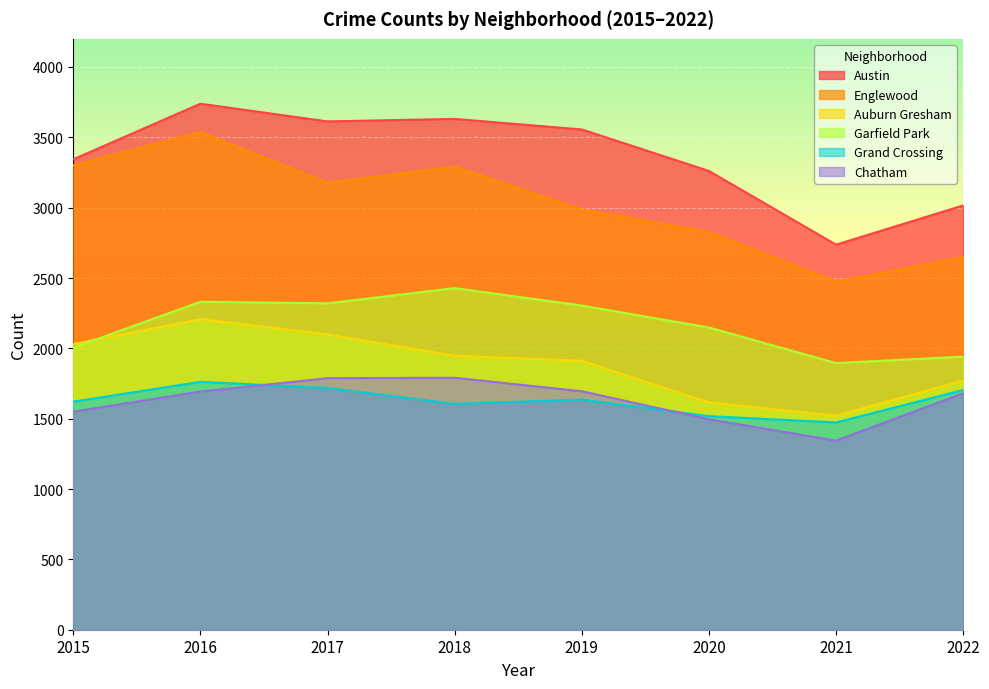

Where is the first local maximum for Garfield Park?

2016